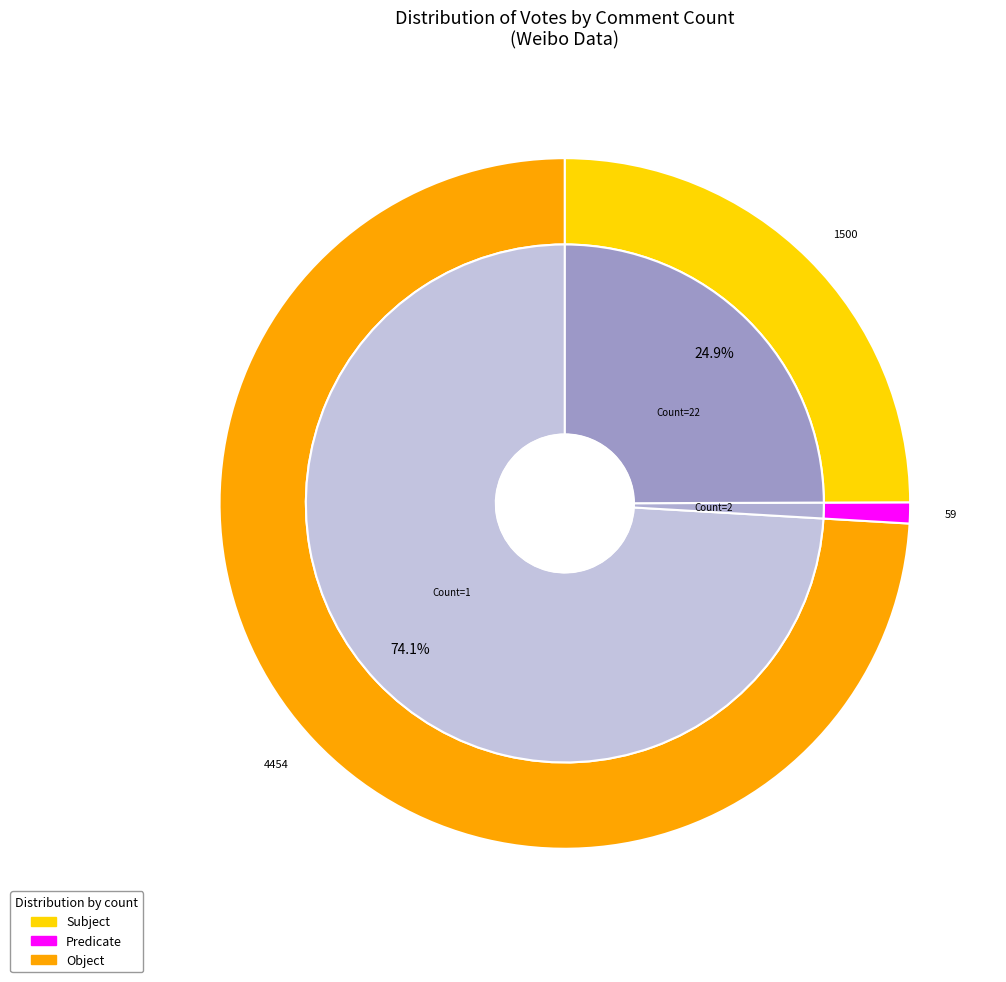

What is the smallest slice in the pie chart?

2